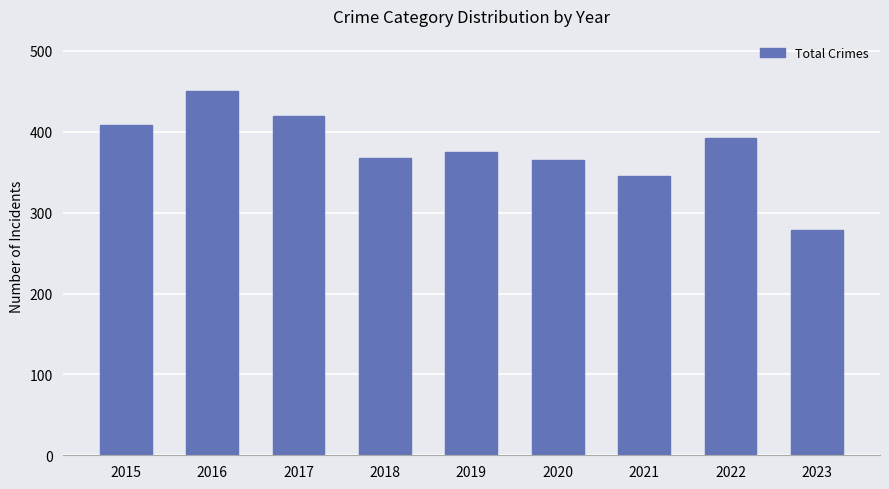

The value at 2020 is 365. True or false?

True